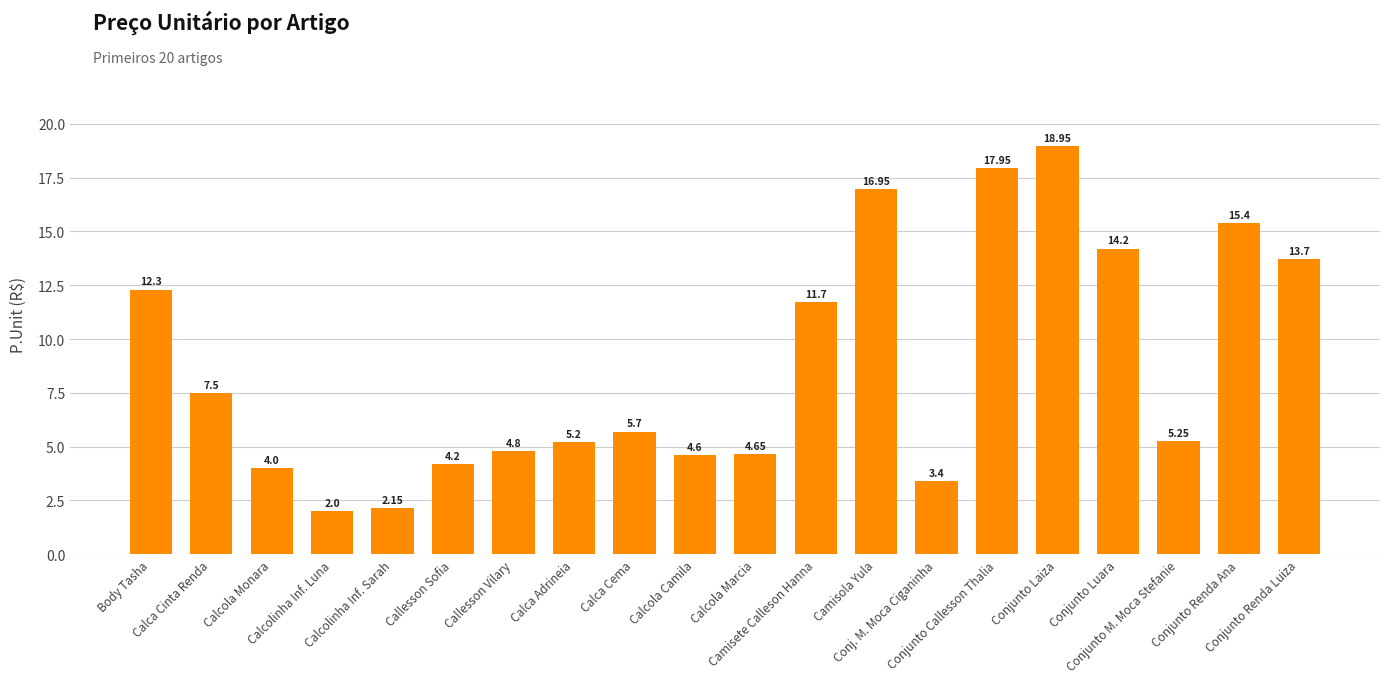

What is the average value?

8.7